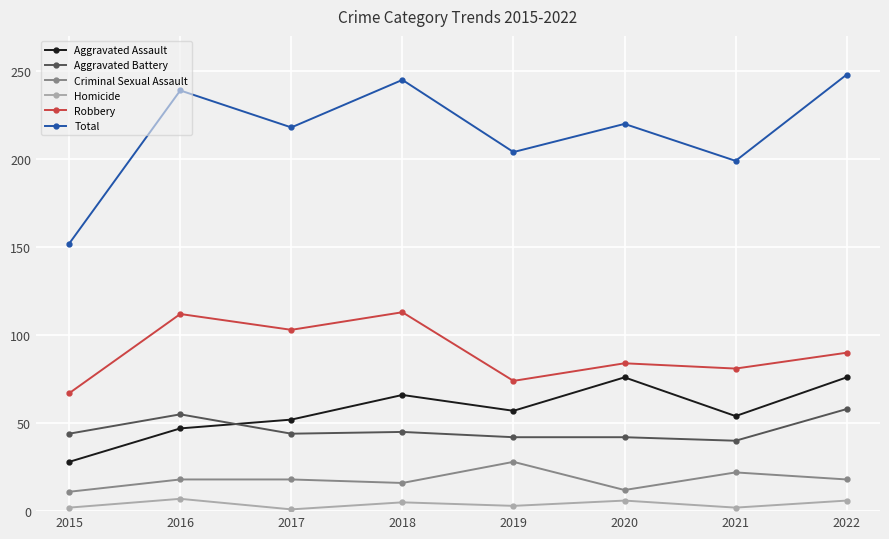

How many distinct data groups are displayed?

6